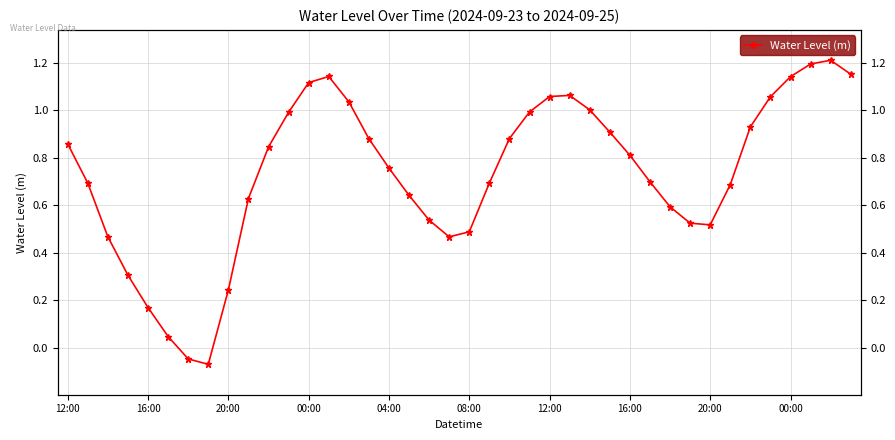

At which category does the data reach its first local peak?

13